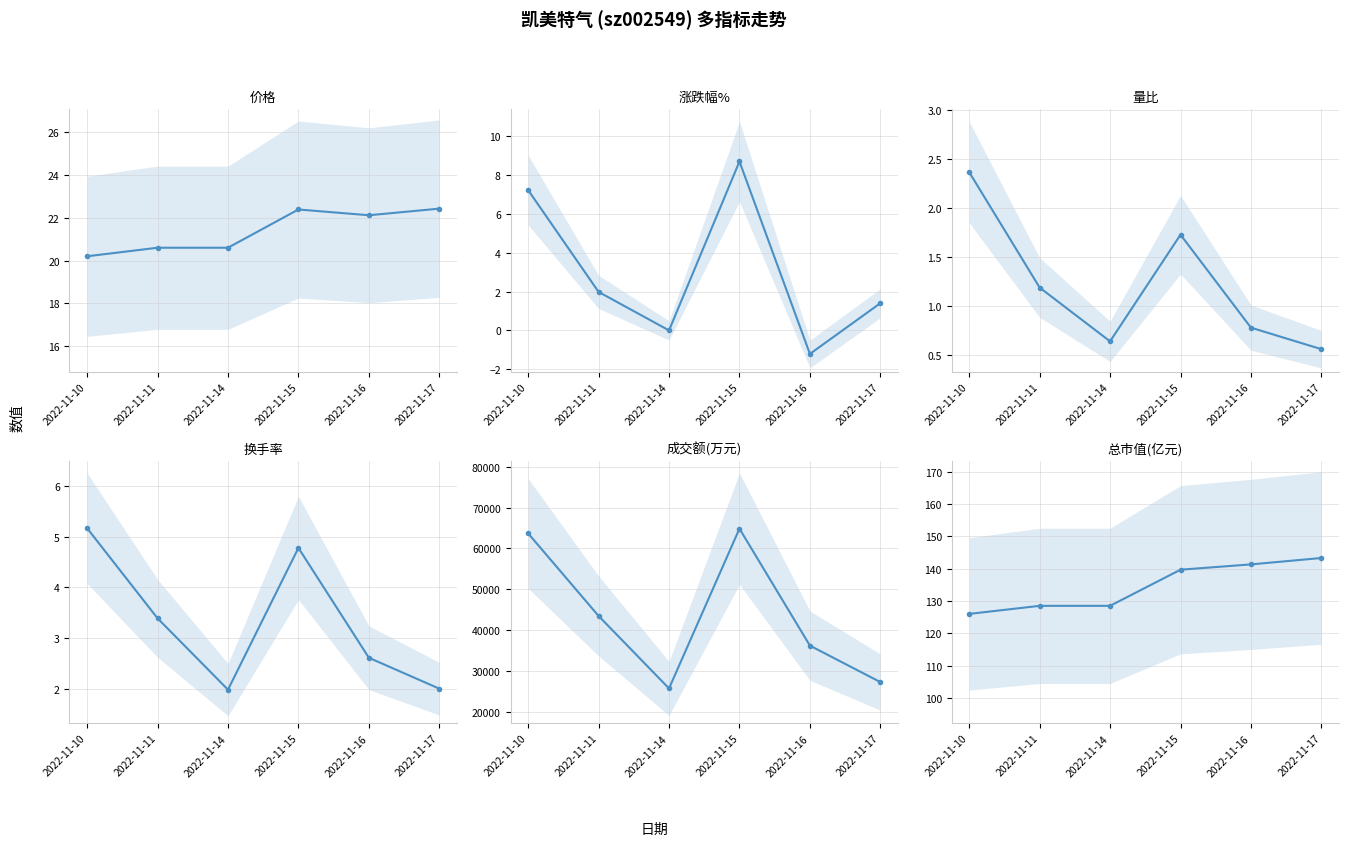

Which series has the largest total across all categories?

成交额(万元)